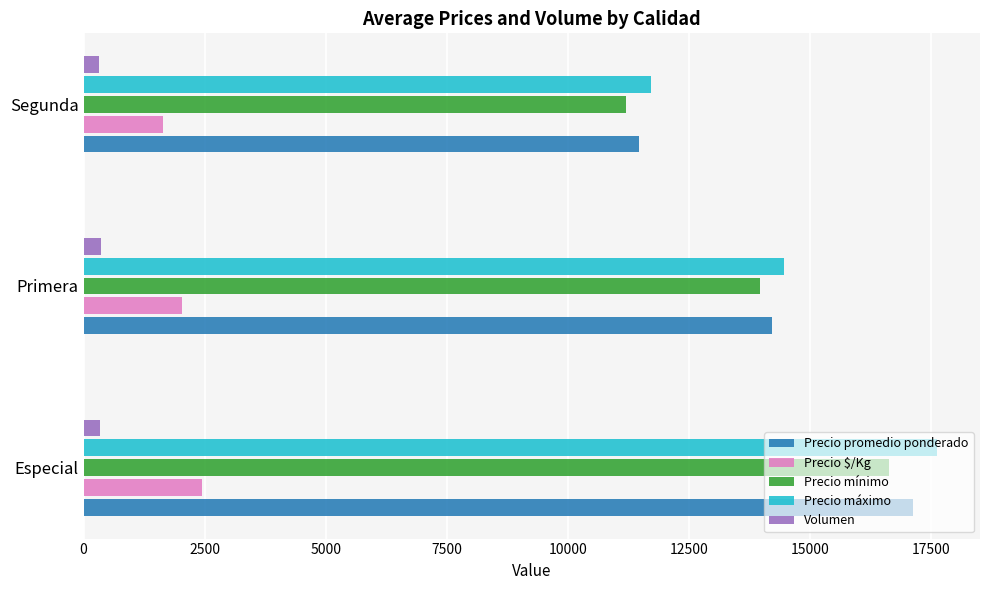

The Precio promedio ponderado series shows 11464 at Segunda. True or false?

True